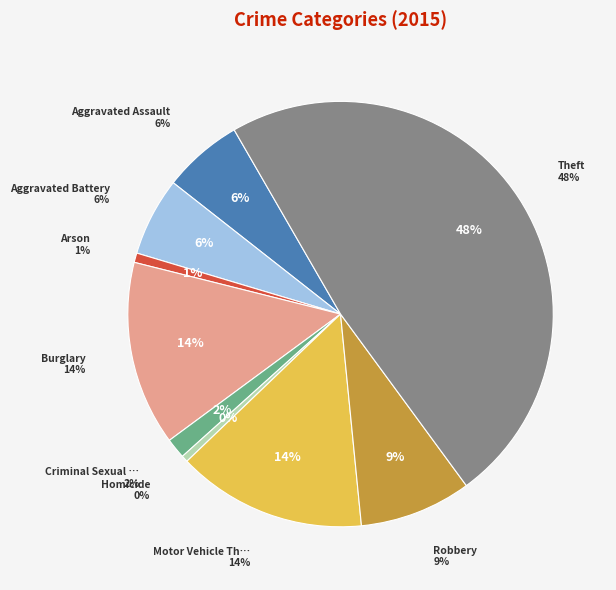

To the nearest percent, what portion does Robbery represent?

9%